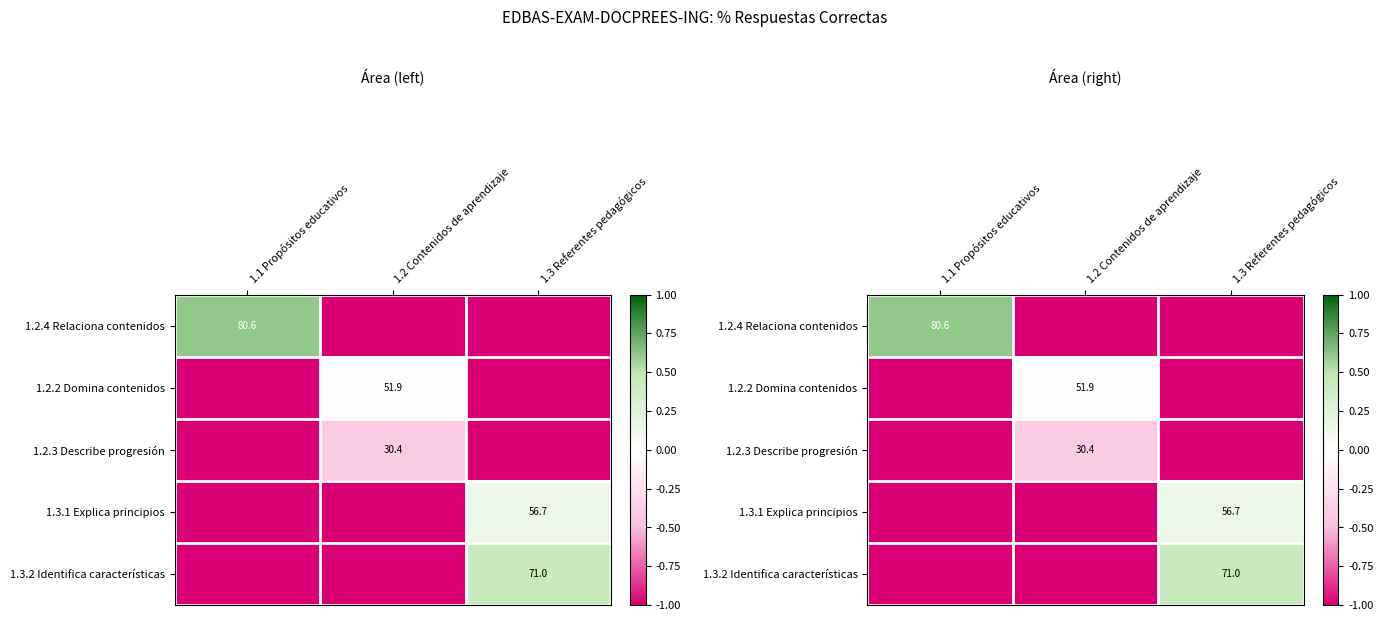

Is the value of 1.3.1 Explica principios at 1.3 Referentes pedagógicos greater than the value of 1.2.4 Relaciona contenidos at 1.1 Propósitos educativos?

No